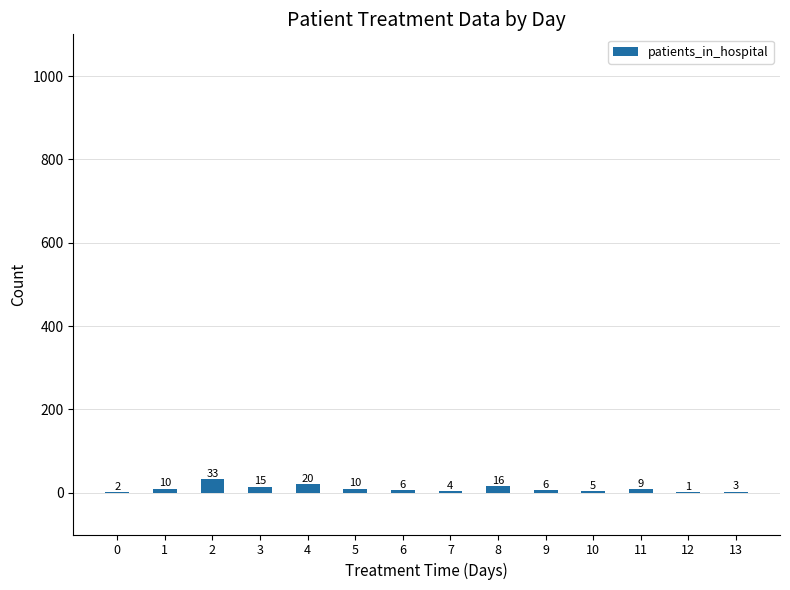

What is the difference between the values at 5 and 3?

5